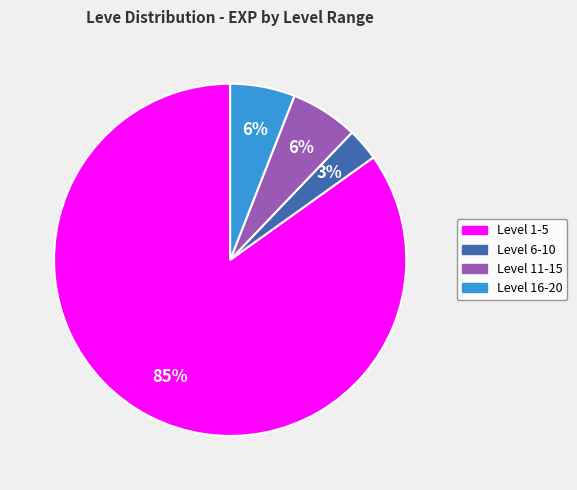

Is there any slice that represents more than half of the pie?

Yes